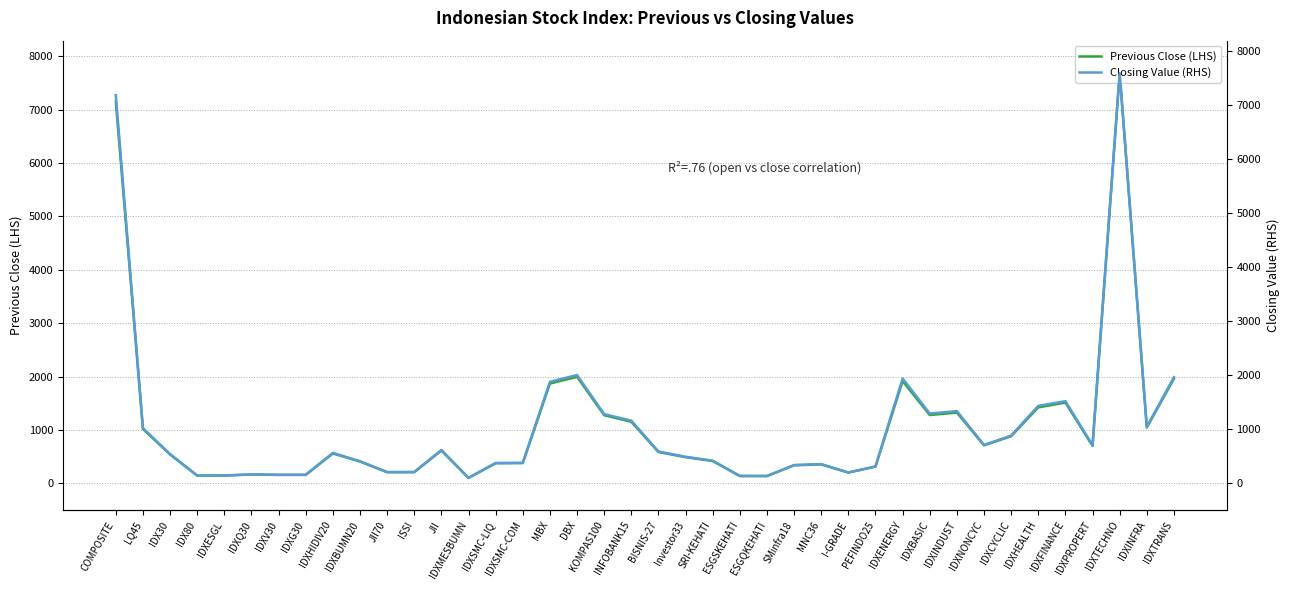

What is the average value of the Closing Value (RHS) series?

1052.0